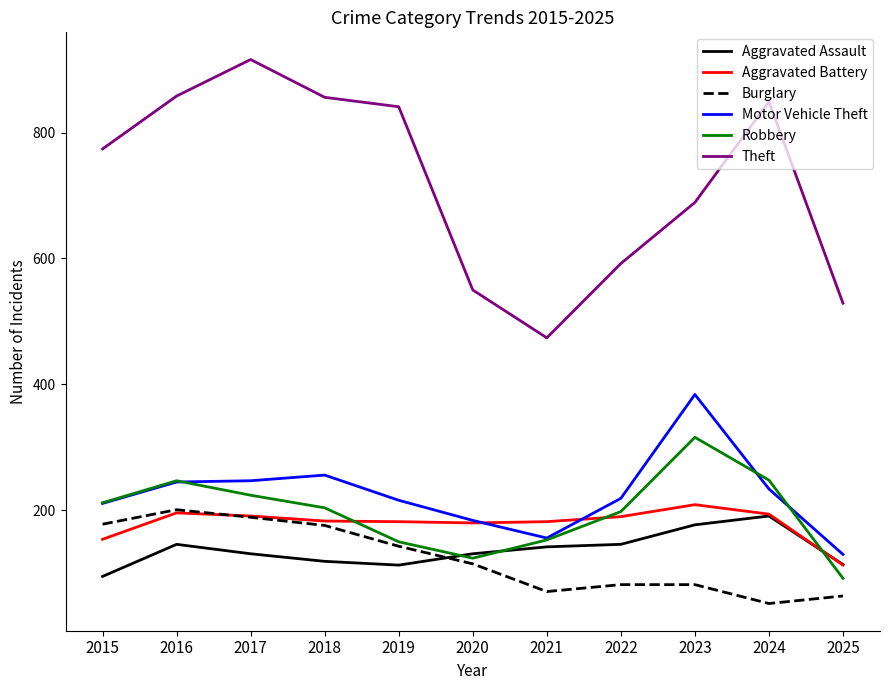

What is the minimum value shown in the chart?

52